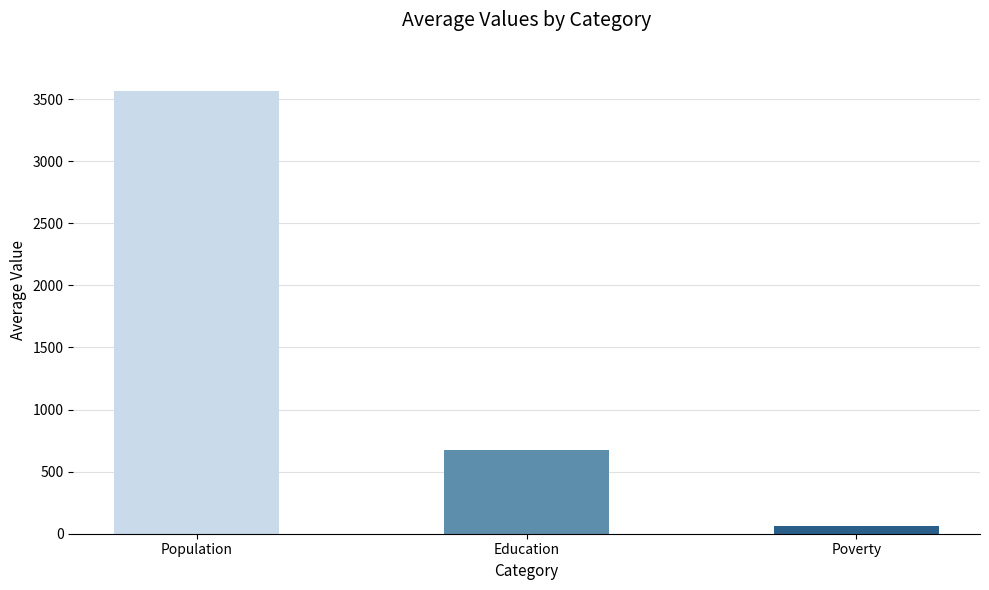

What is the minimum value for Poverty?

43